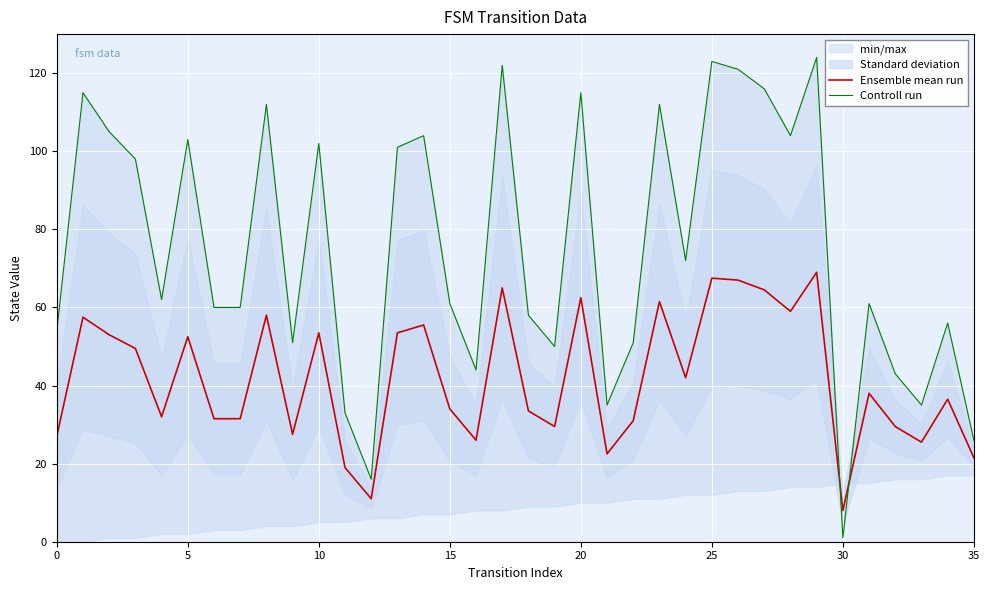

At how many categories does at least one series exceed 64?

17